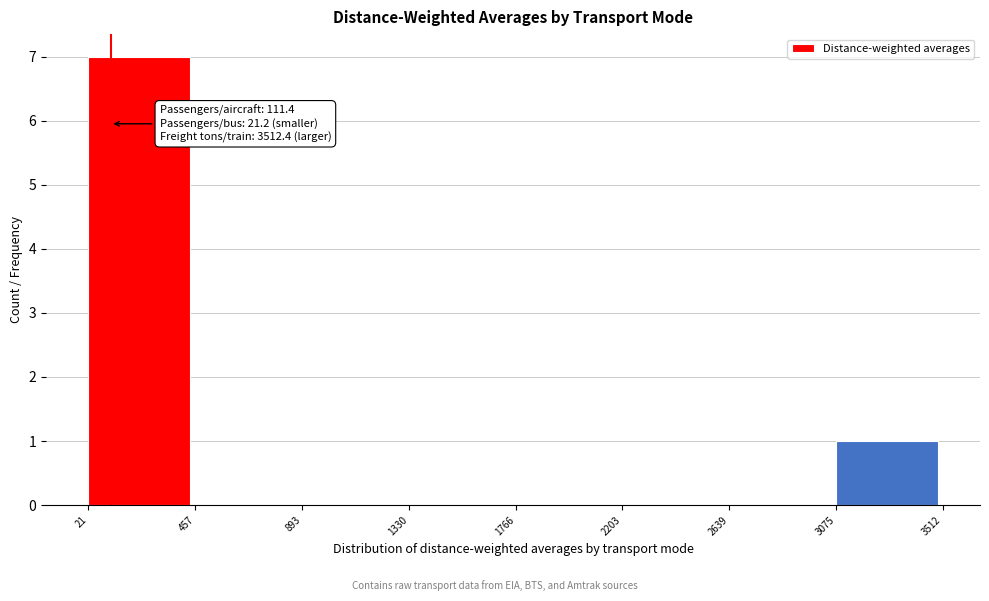

Which range on the x-axis has the tallest bar?

21 to 457